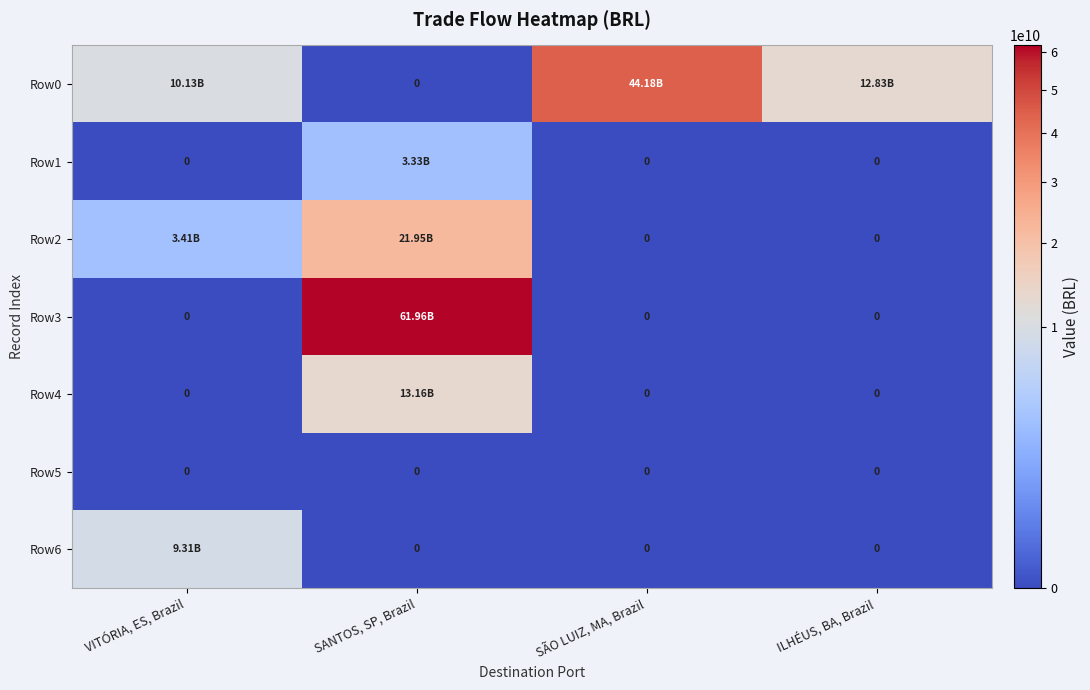

List the labels in order of Row3 value, smallest first.

VITÓRIA, ES, Brazil, SÃO LUIZ, MA, Brazil, ILHÉUS, BA, Brazil, SANTOS, SP, Brazil